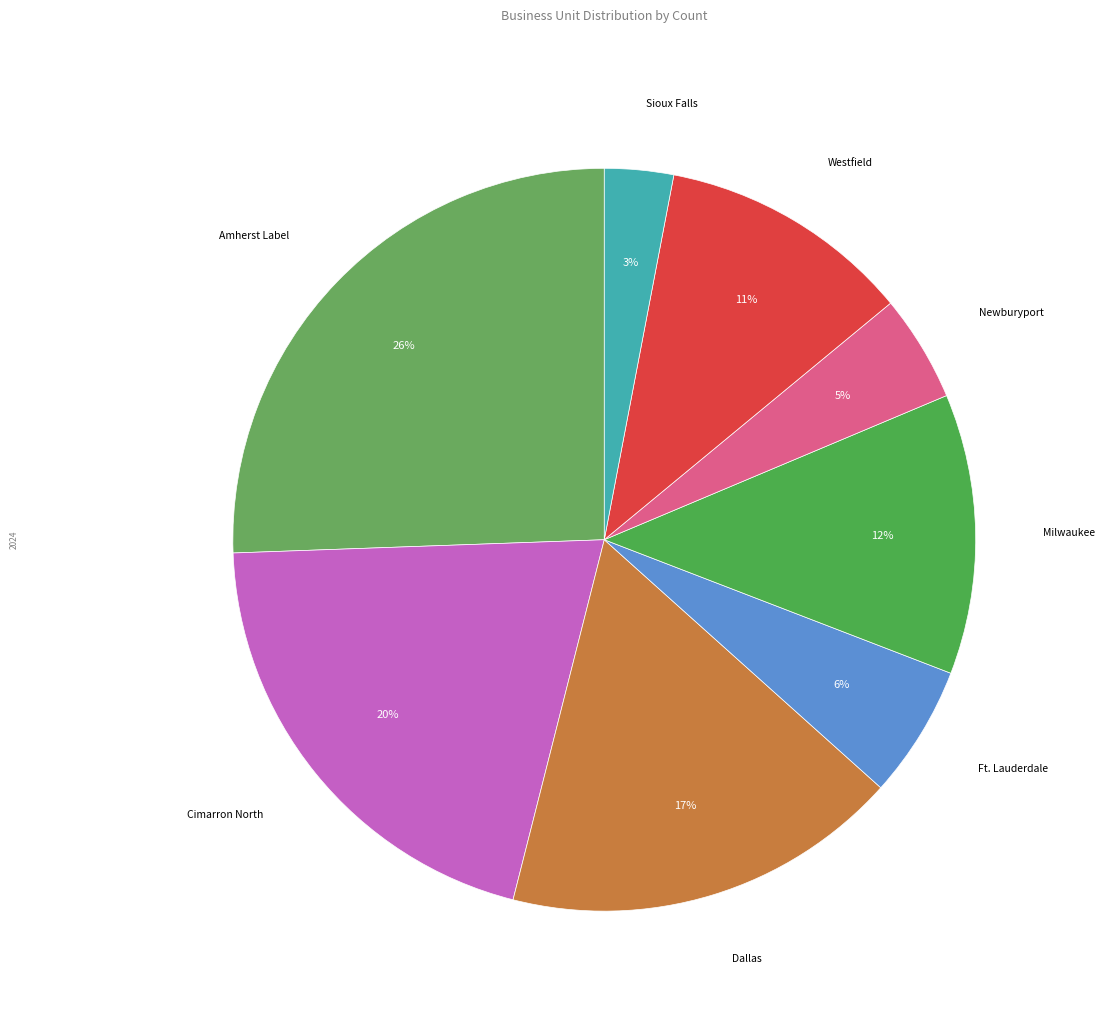

Is the sum of Milwaukee and Ft. Lauderdale greater than half?

No